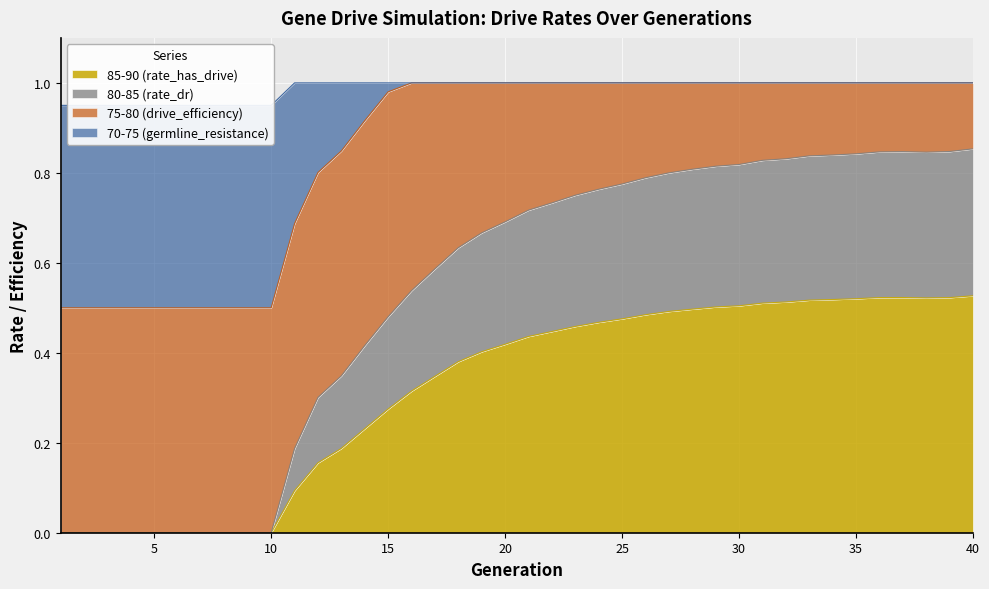

What is the highest value of the rate_dr series?

0.9